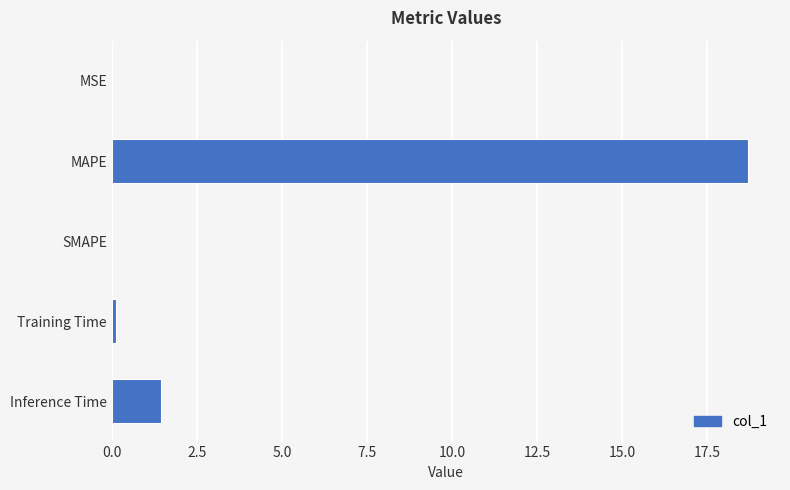

What is the greatest value displayed?

18.7